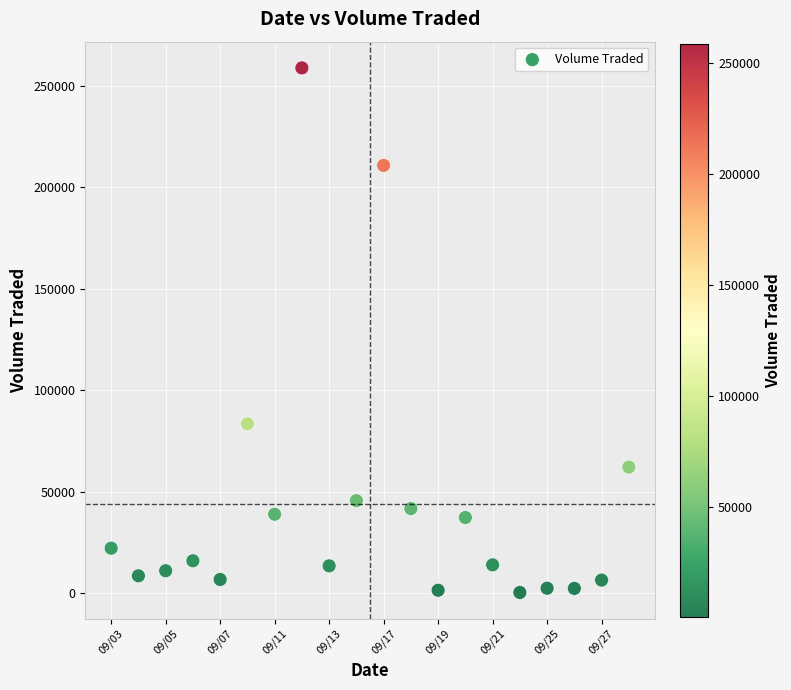

What Y value in the scatter plot is closest to 129600?

83500